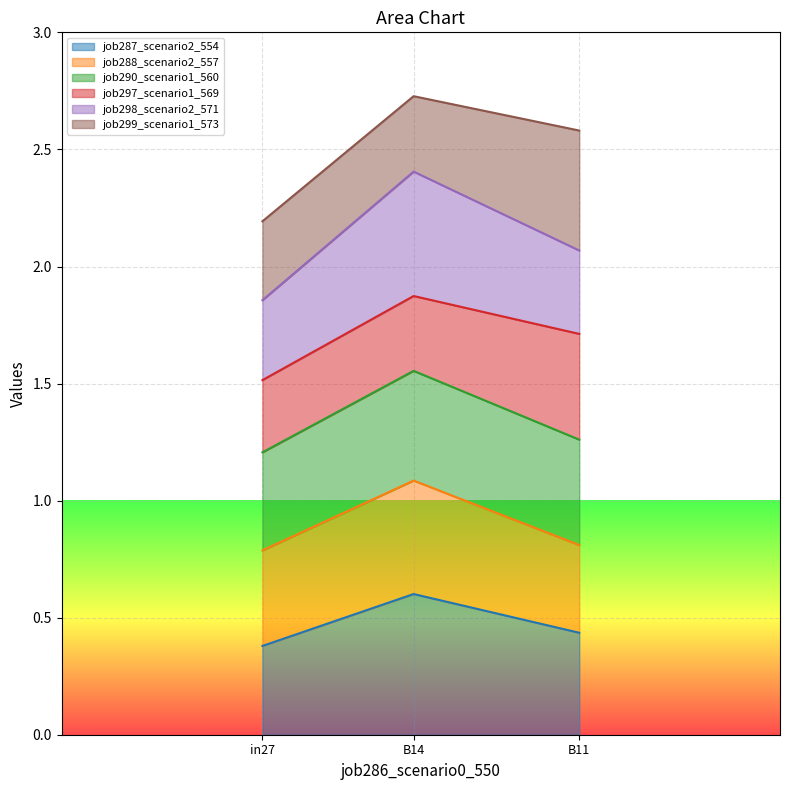

What is the total value across all series at B11?

2.6